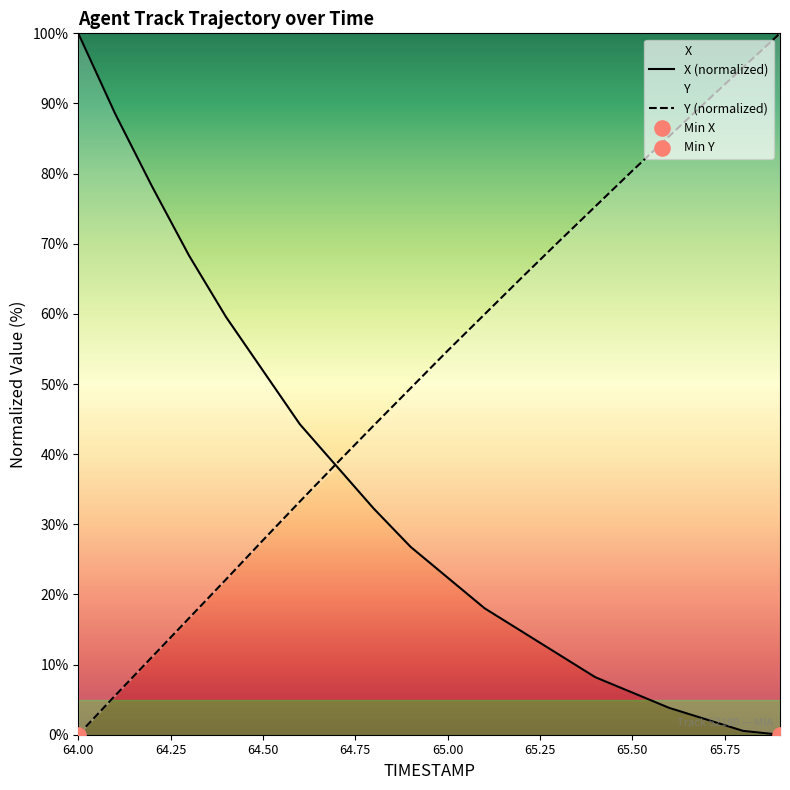

What value does the X series have at 64.00?

100.0